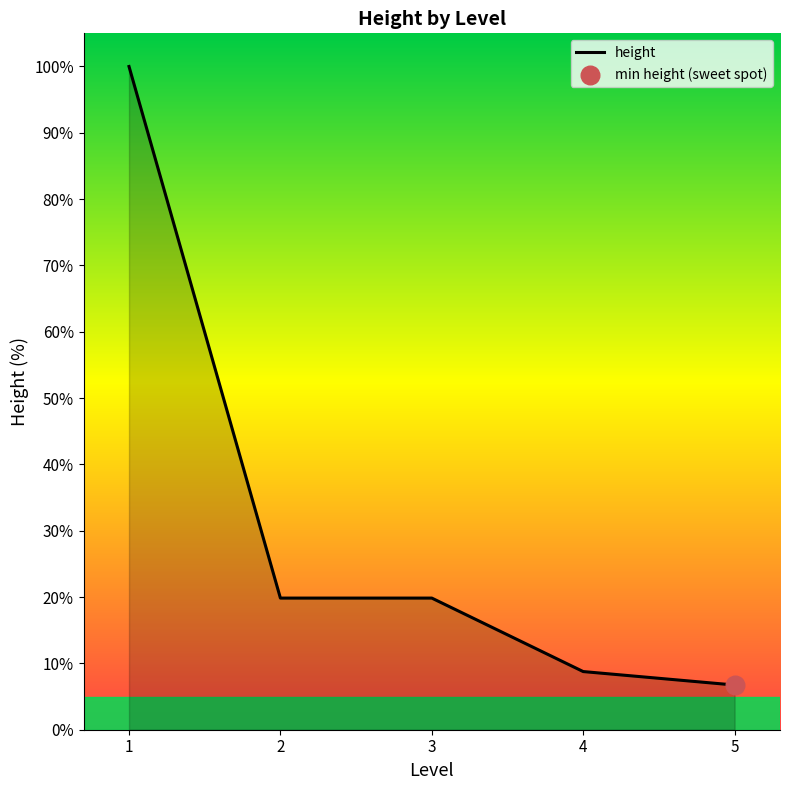

Approximately how many times larger is the value at 1 compared to 5?

14.8